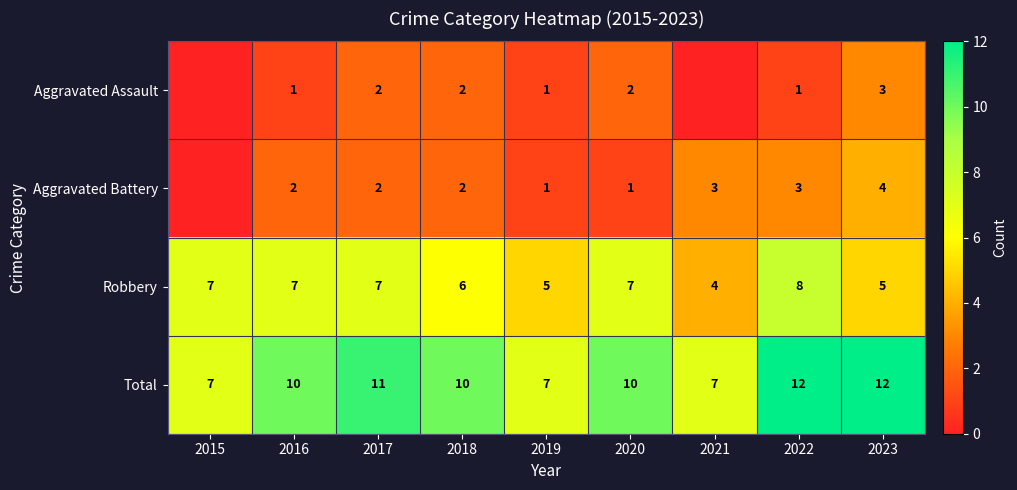

At 2020, list the series in order from largest to smallest.

Total, Robbery, Aggravated Assault, Aggravated Battery